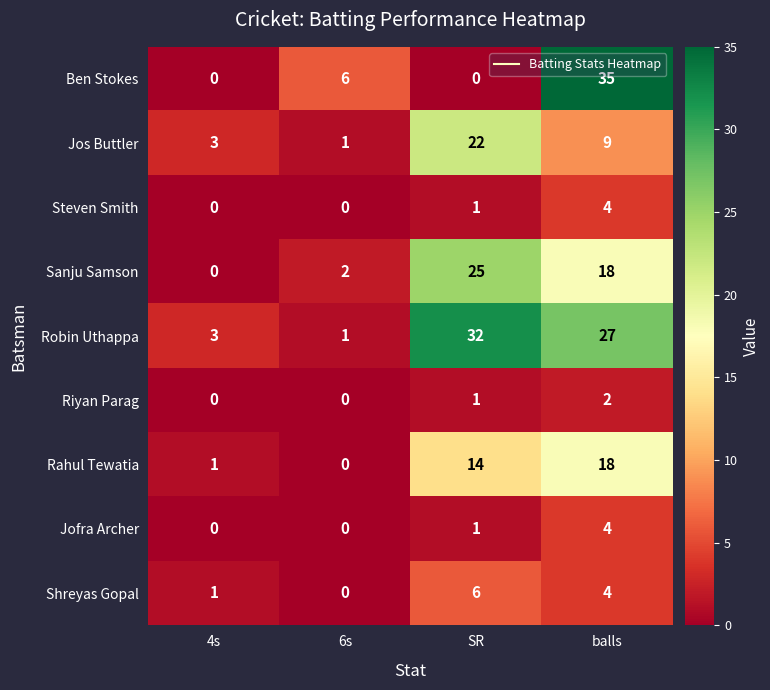

List the labels in order of Rahul Tewatia value, smallest first.

6s, 4s, SR, balls